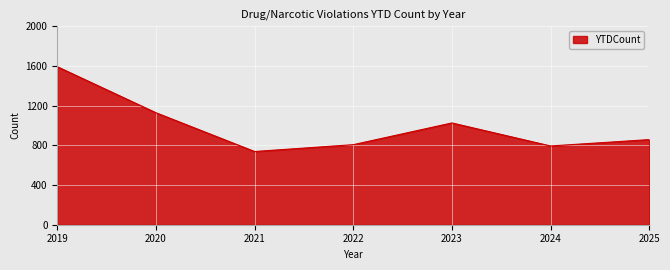

What is the approximate value at 2024?

794